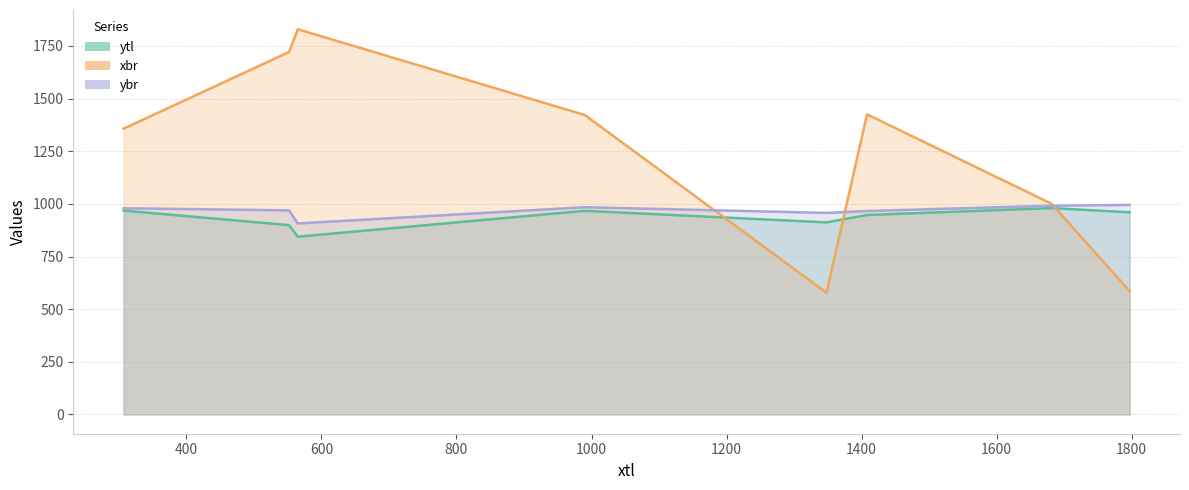

Which series has the largest range (max minus min)?

xbr